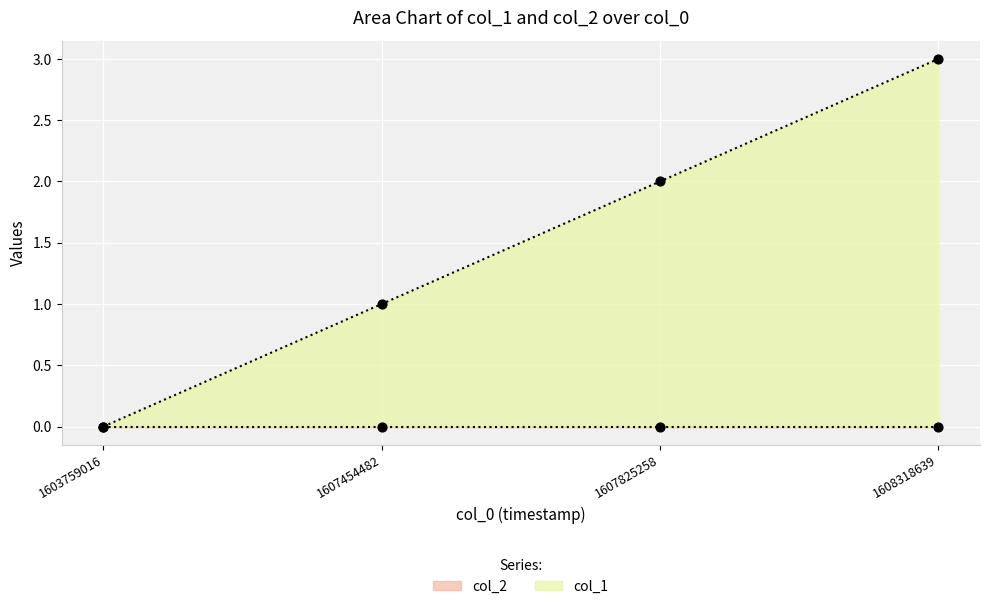

Approximately how many times larger is the value at 1607454482 compared to 1607825258?

0.5